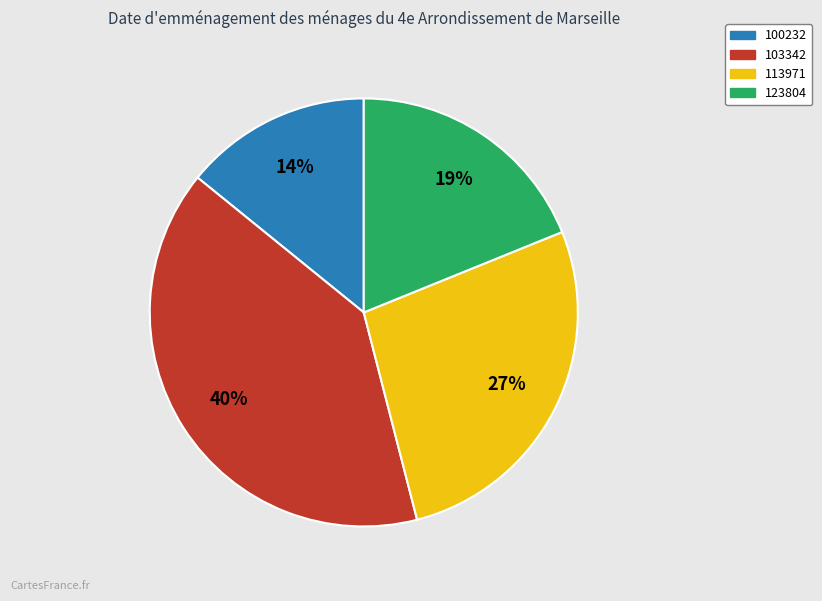

Count the number of slices in the pie.

4